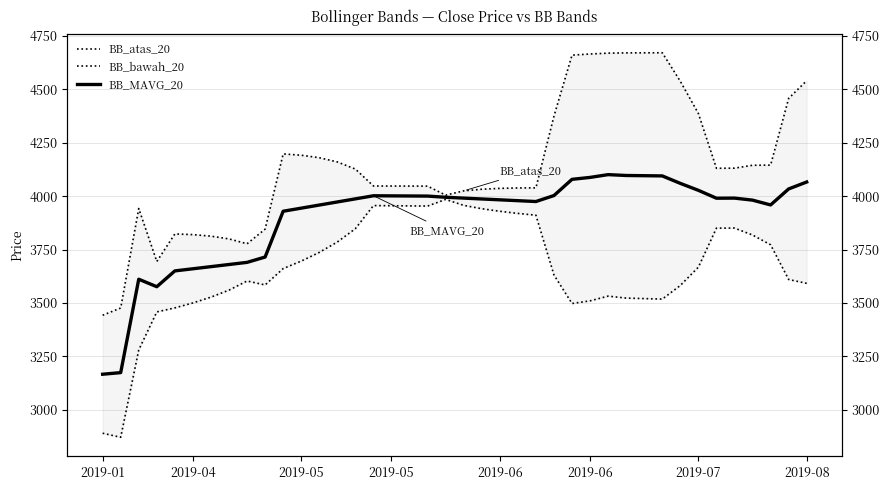

Reading left to right, extract all data points from this chart.

BB_atas_20: 3442.4	3476.3	3942.3	3694.1	3823.2	3820.0	3812.8	3800.0	3777.2	3845.8	4198.1	4192.0	4180.2	4160.5	4127.1	4047.9	4047.7	4047.4	4047.2	4005.0	4025.0	4032.7	4036.7	4038.6	4039.0	4375.0	4660.8	4666.2	4670.1	4671.4	4671.7	4672.0	4538.1	4387.3	4130.7	4131.4	4144.9	4145.6	4458.2	4541.2
BB_bawah_20: 2889.6	2870.7	3279.7	3457.9	3476.8	3500.0	3527.2	3560.0	3602.8	3584.2	3660.9	3696.0	3736.8	3785.5	3847.9	3956.1	3955.3	3954.6	3953.8	3985.0	3957.0	3941.3	3929.3	3919.4	3911.0	3631.0	3497.2	3509.8	3531.9	3522.6	3520.3	3518.0	3581.9	3667.7	3850.3	3850.6	3818.1	3772.4	3609.8	3591.8
BB_MAVG_20: 3166.0	3173.5	3611.0	3576.0	3650.0	3660.0	3670.0	3680.0	3690.0	3715.0	3929.5	3944.0	3958.5	3973.0	3987.5	4002.0	4001.5	4001.0	4000.5	3995.0	3991.0	3987.0	3983.0	3979.0	3975.0	4003.0	4079.0	4088.0	4101.0	4097.0	4096.0	4095.0	4060.0	4027.5	3990.5	3991.0	3981.5	3959.0	4034.0	4066.5